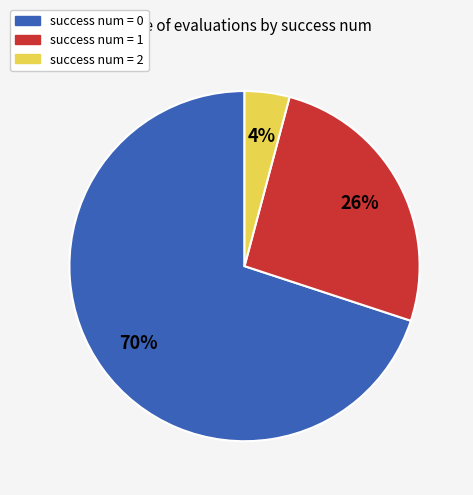

To the nearest percent, what is the difference between the largest and smallest slice percentages?

66%